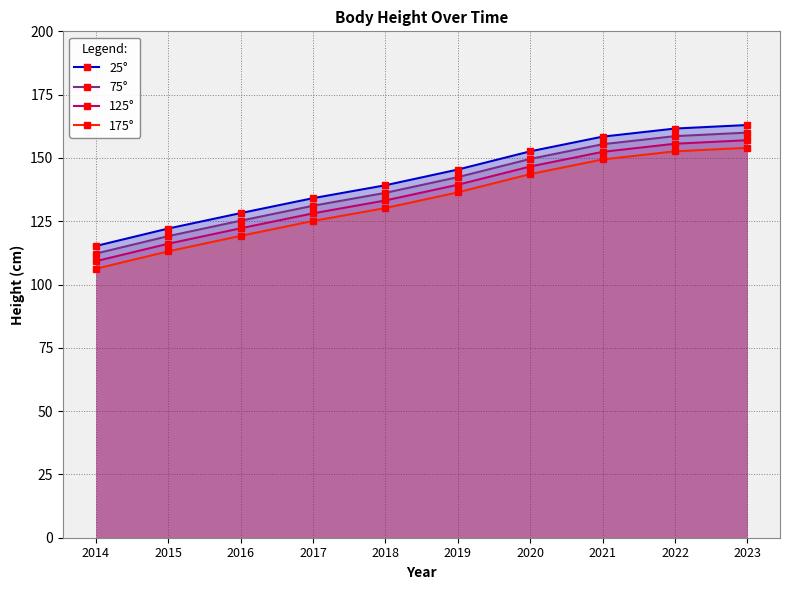

What is the difference between the maximum and minimum values in the 125° series?

47.8